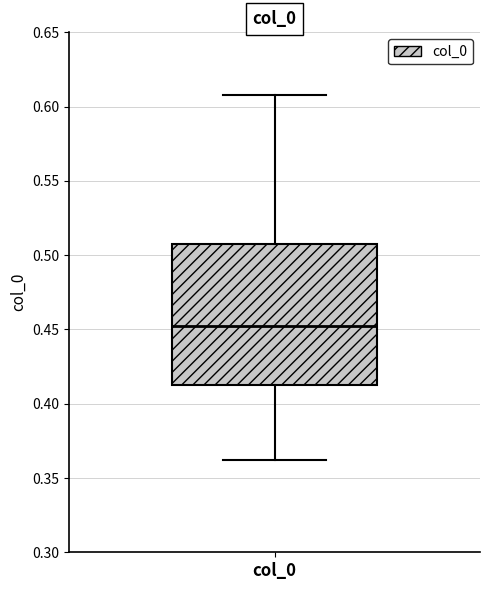

Transcribe this box plot: give where the median line is, the range the box spans, and where the two whiskers end, as read against the y-axis. The values are not printed on the chart, so give them approximately, as read against the axis.

median 0.450, box 0.410 to 0.505, whiskers 0.360 to 0.610